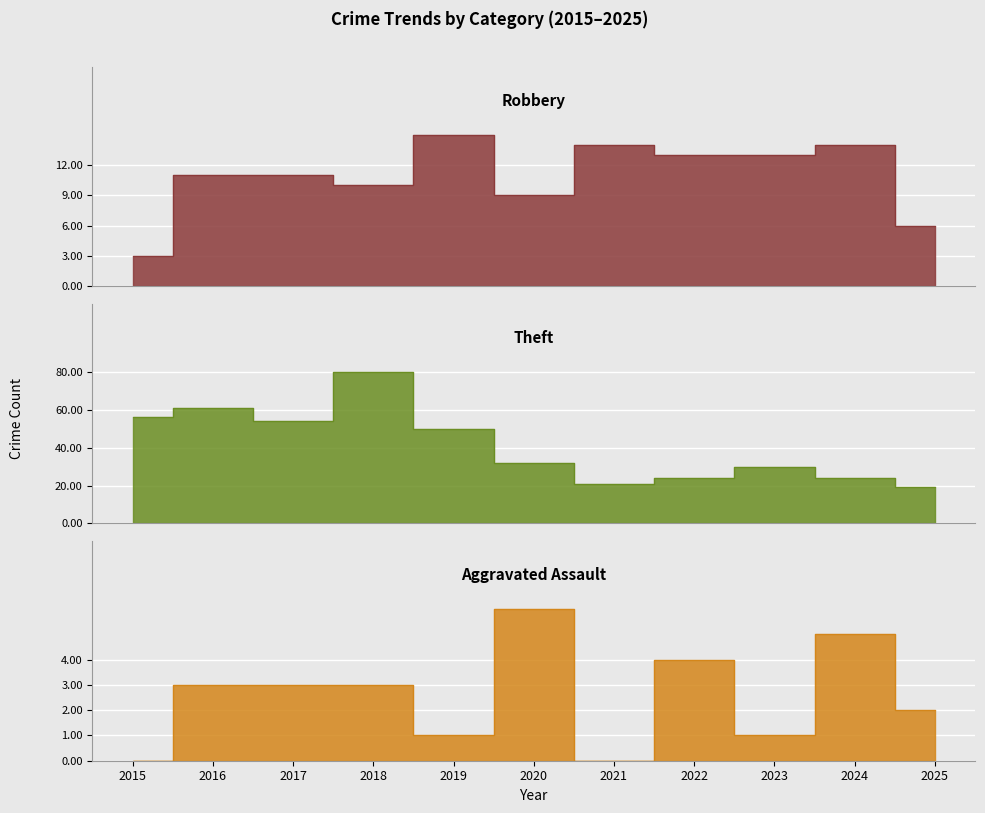

Rank the series by their average value, from lowest to highest.

Aggravated Assault, Robbery, Theft